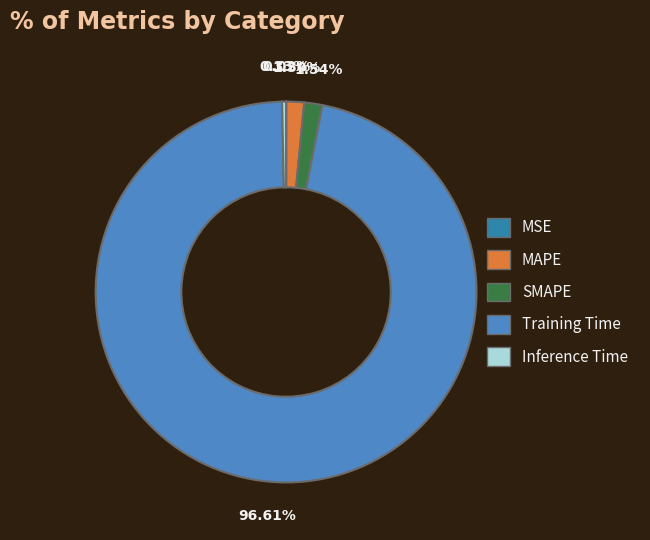

Is the sum of Training Time and SMAPE greater than half?

Yes